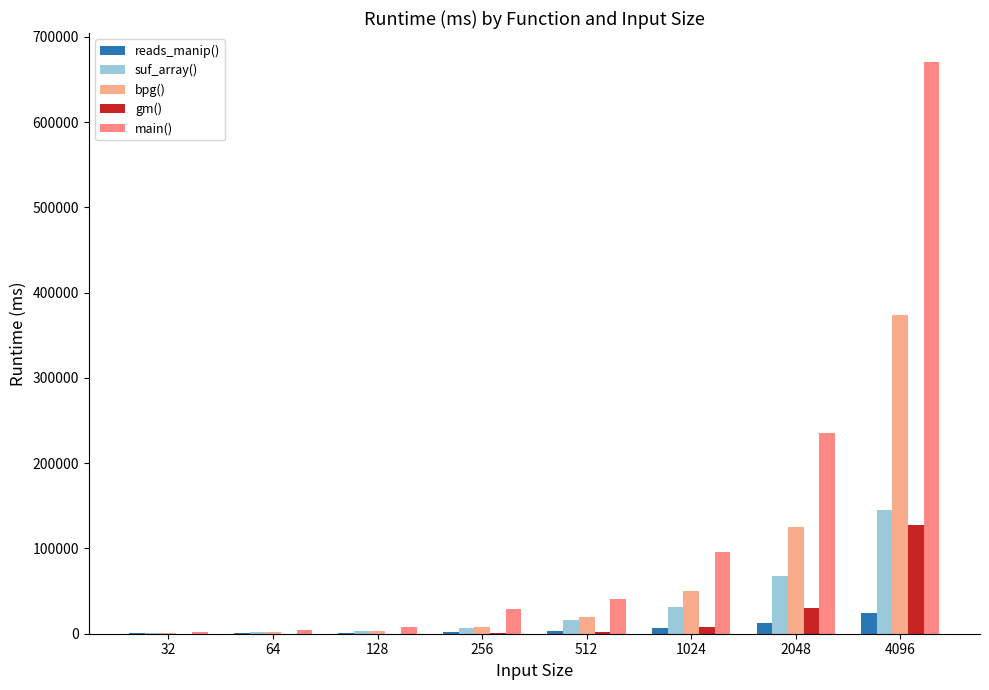

What is the difference between the highest and lowest values at 32?

1856